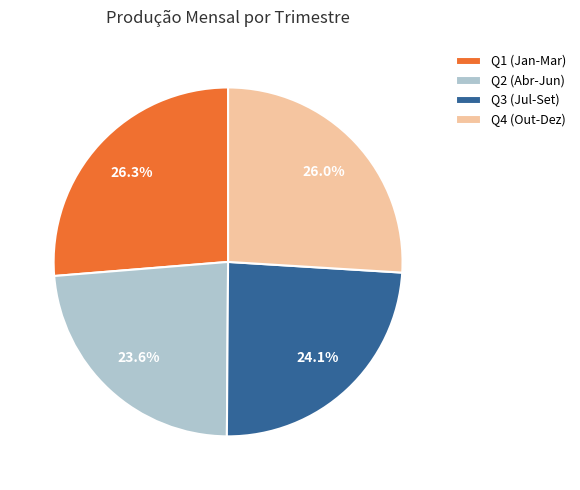

Which has a higher value, Q1 (Jan-Mar) or Q2 (Abr-Jun)?

Q1 (Jan-Mar)